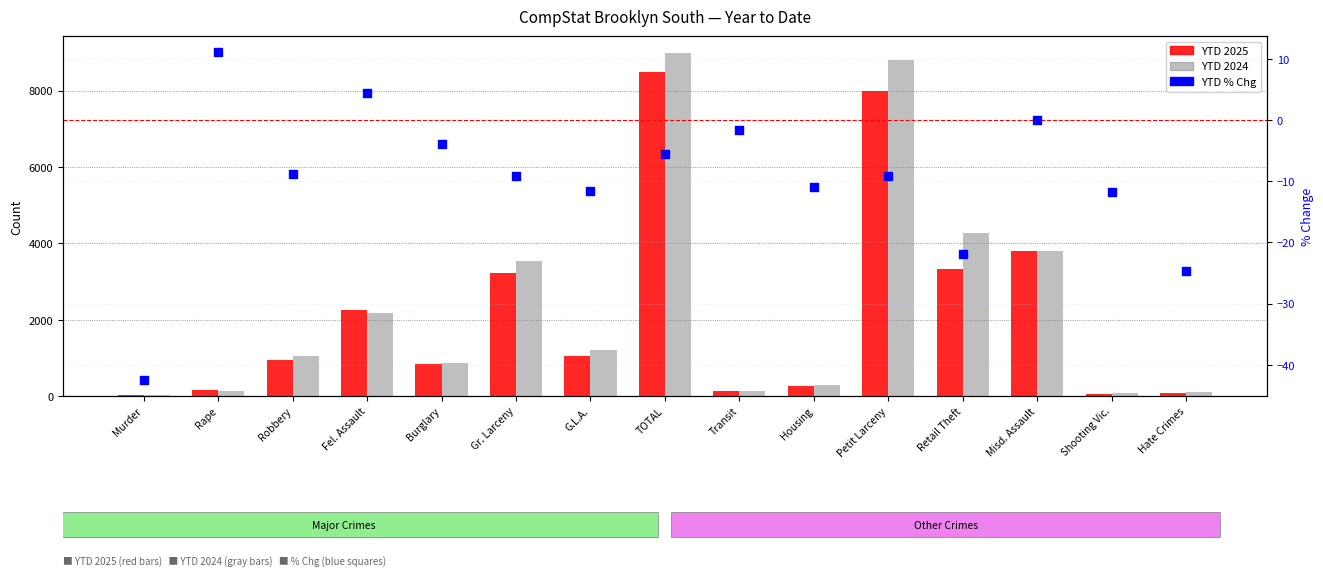

What is the total value across all series at TOTAL?

17456.5